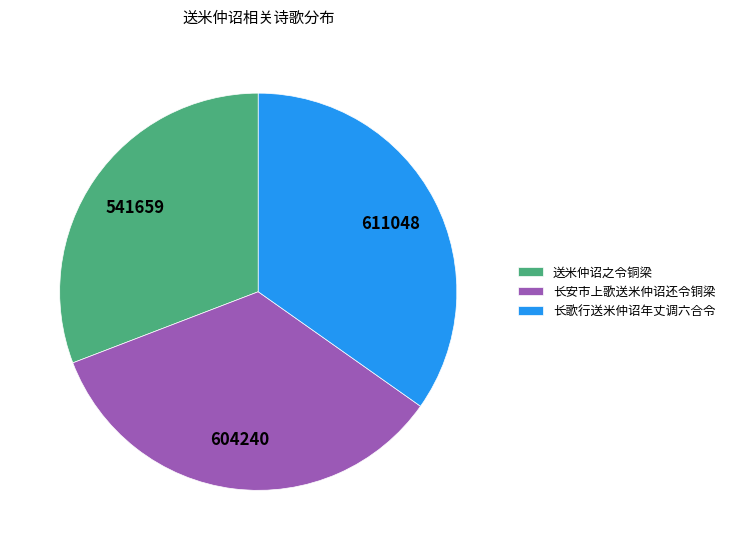

Is there a majority slice in this chart?

No